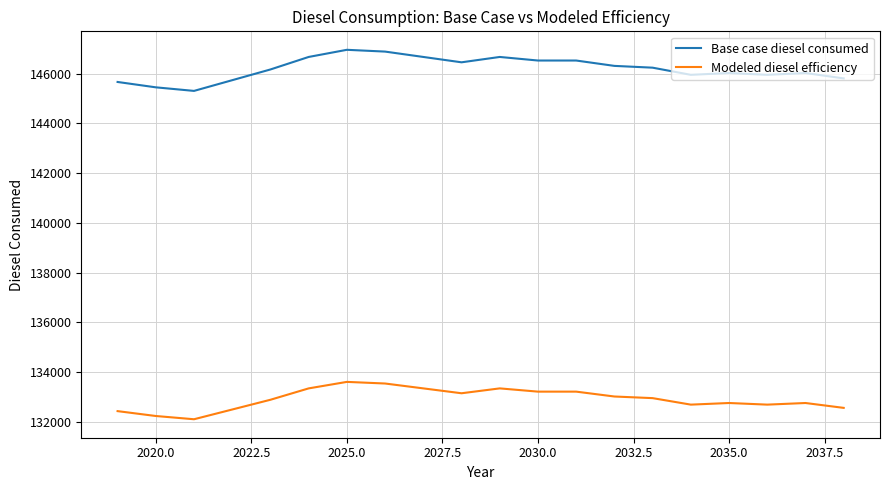

True or false: Modeled diesel efficiency and Base case diesel consumed intersect in this chart.

False